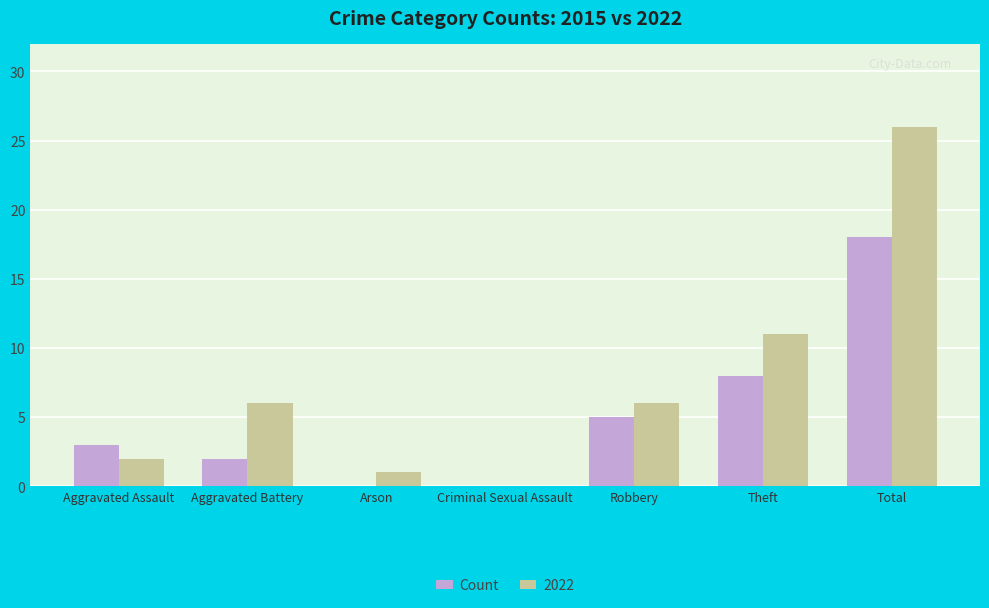

True or false: Count has a value of -6 at Arson.

False